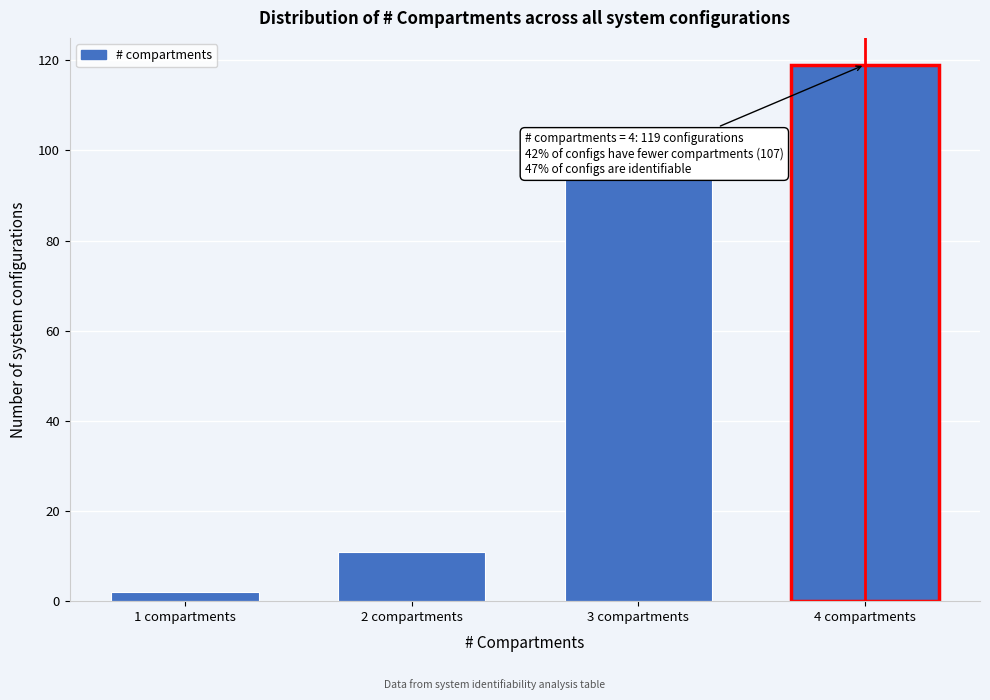

Reading left to right, what are all the values shown in this chart?

1 compartments=2	2 compartments=11	3 compartments=94	4 compartments=119